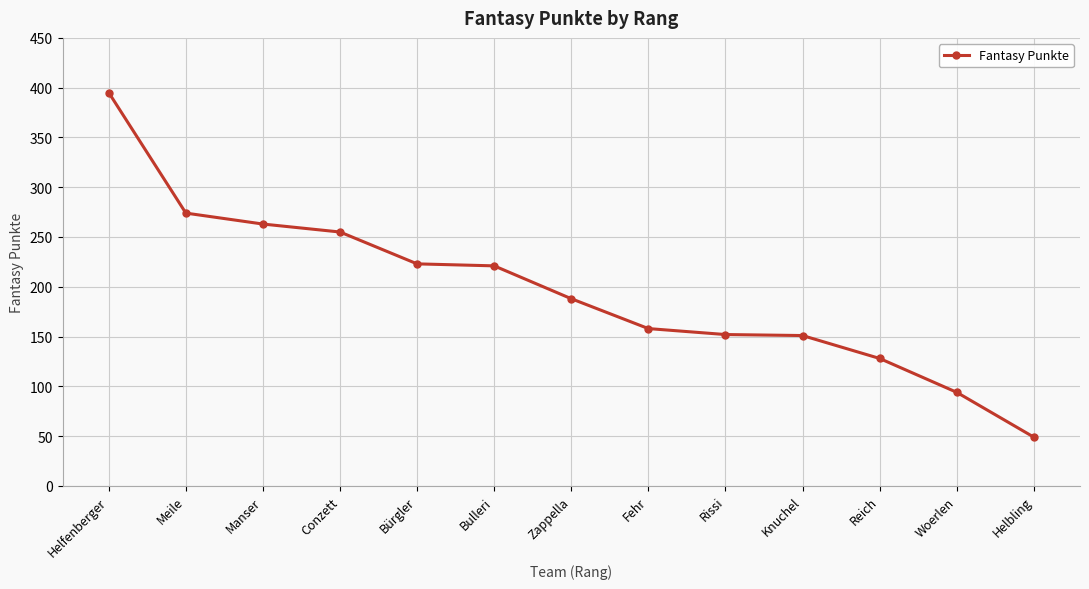

Is it true that the value at Meile is 274?

True